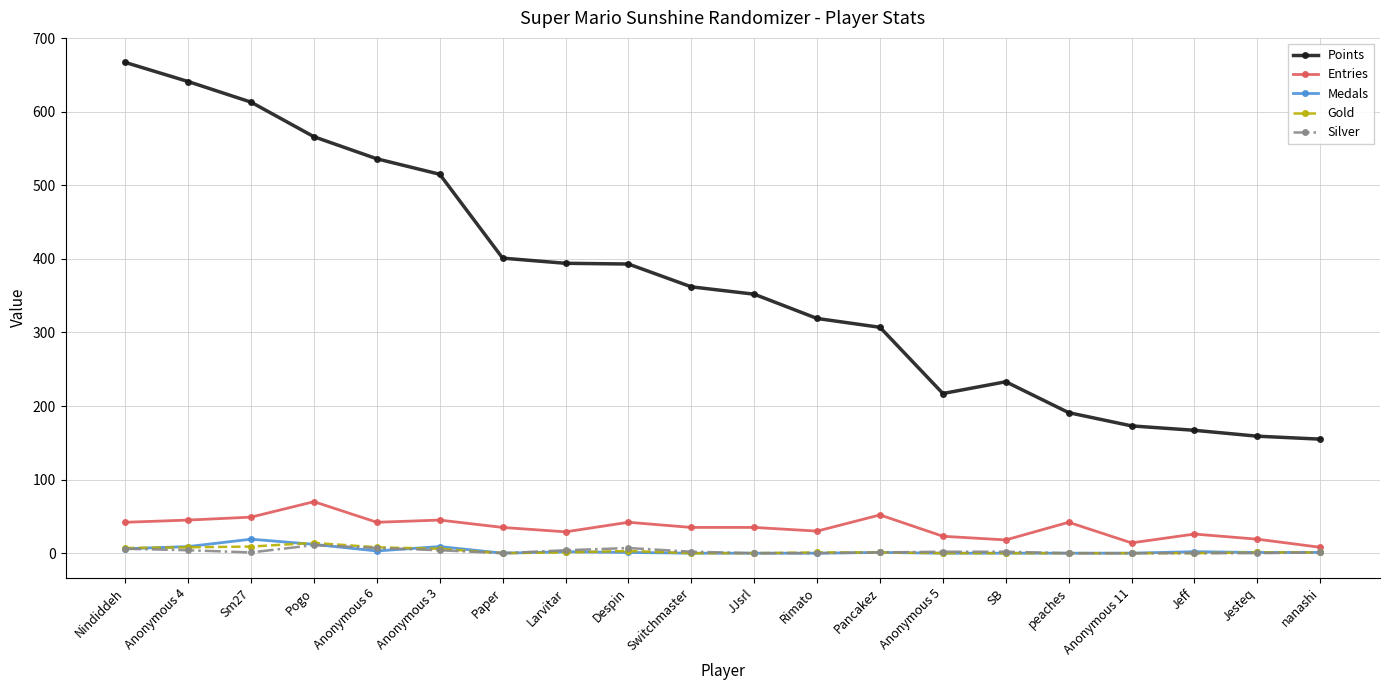

Is the value of Points at Anonymous 3 greater than the value of Silver at Sm27?

Yes